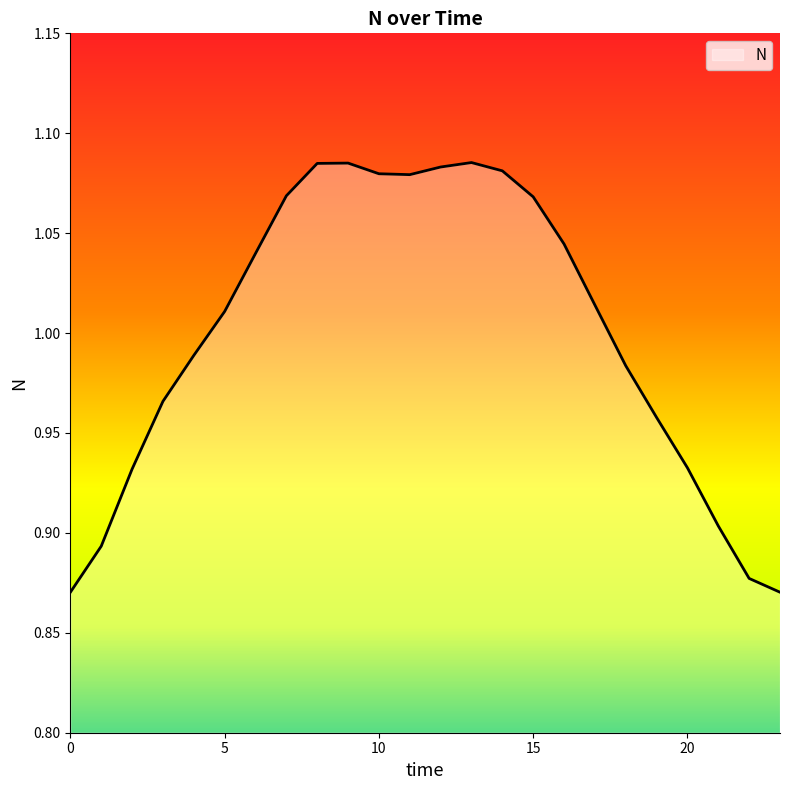

Count the number of categories in the chart.

24